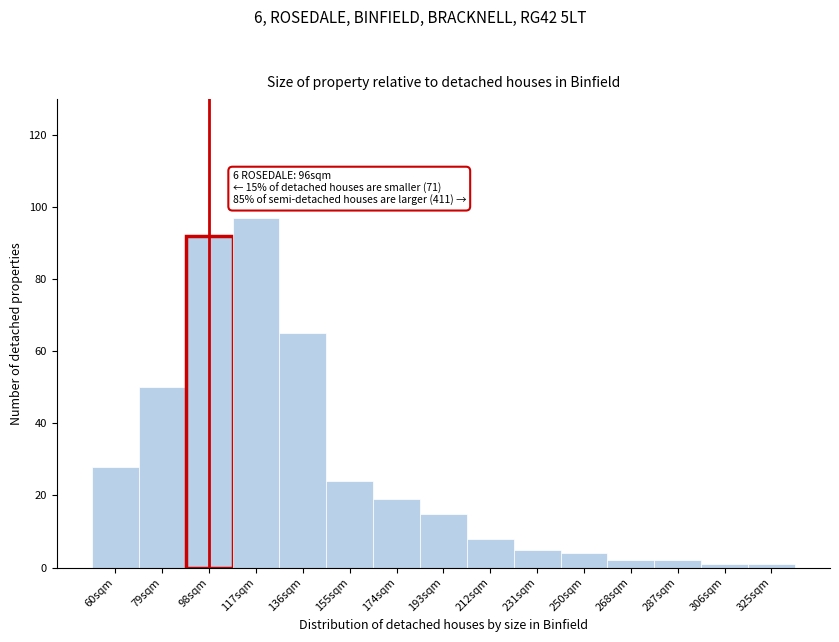

Reading left to right, what are all the values shown in this chart?

28	50	92	97	65	24	19	15	8	5	4	2	2	1	1